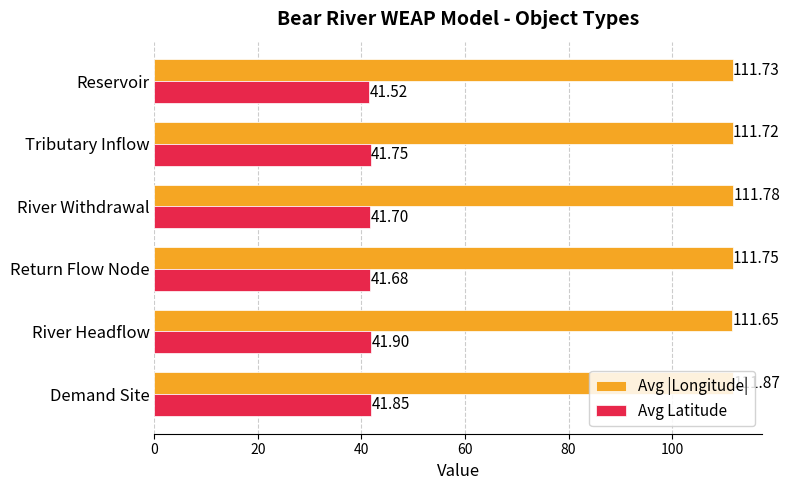

What is the average value of the Avg Latitude series?

41.7